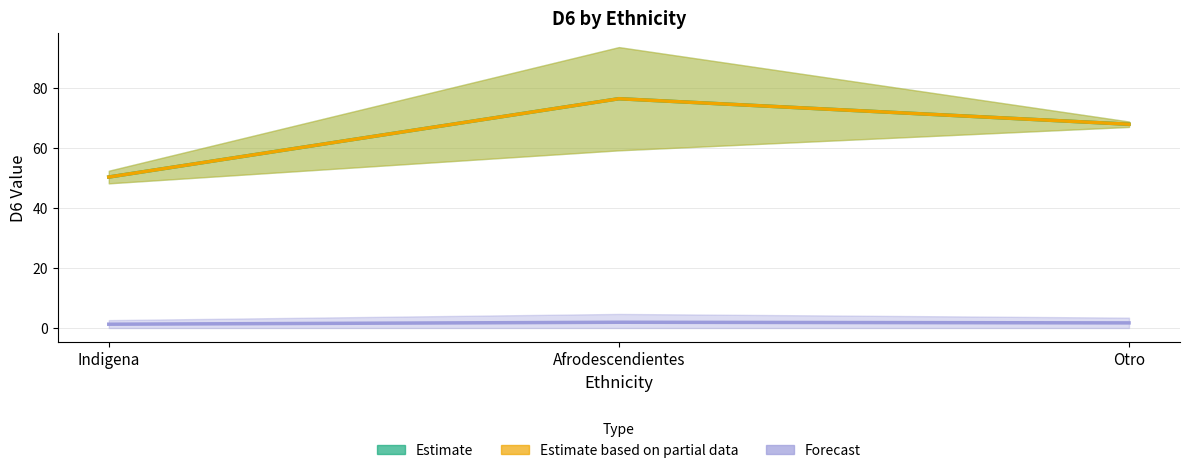

Which has a higher value, Otro or Afrodescendientes?

Afrodescendientes